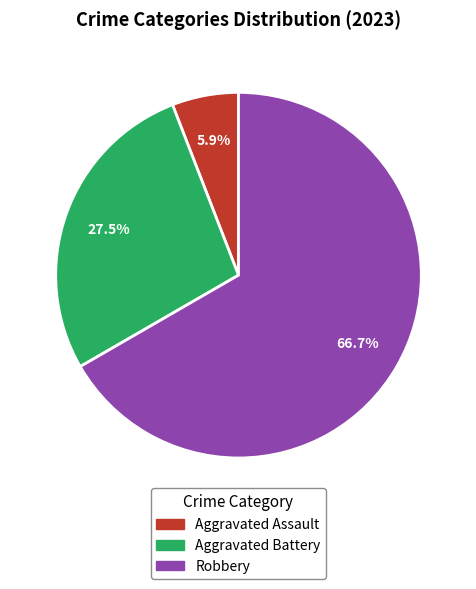

Which slice is the largest?

Robbery